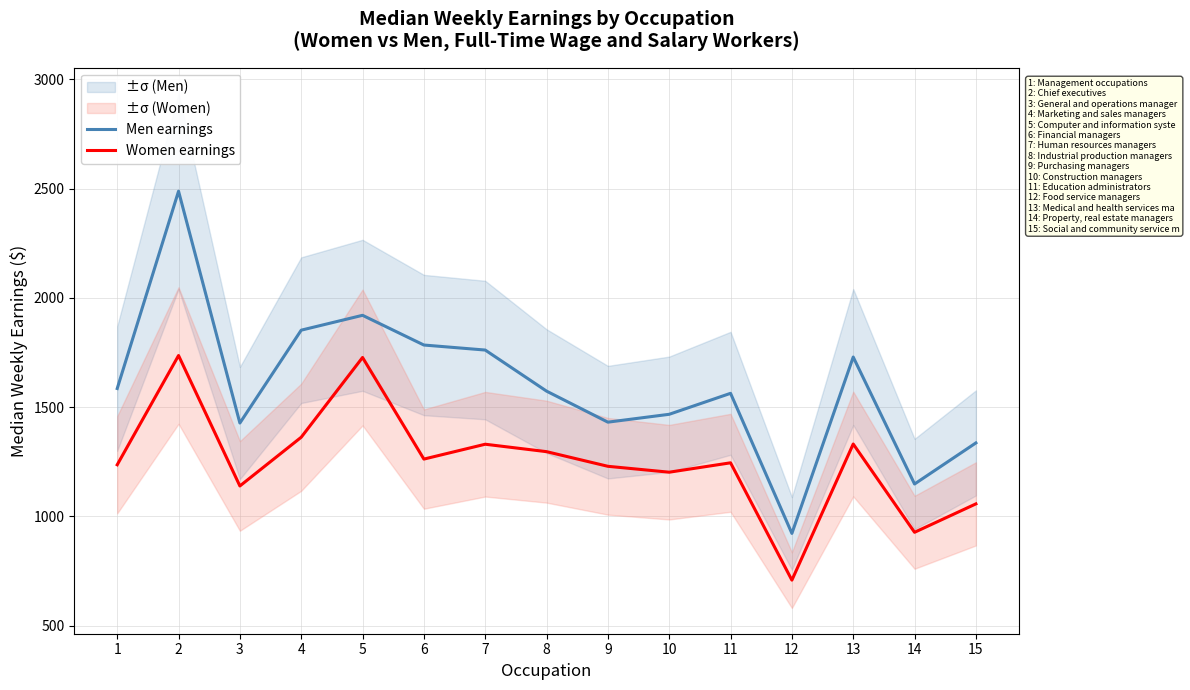

Which has a higher value, 15 or 7?

7